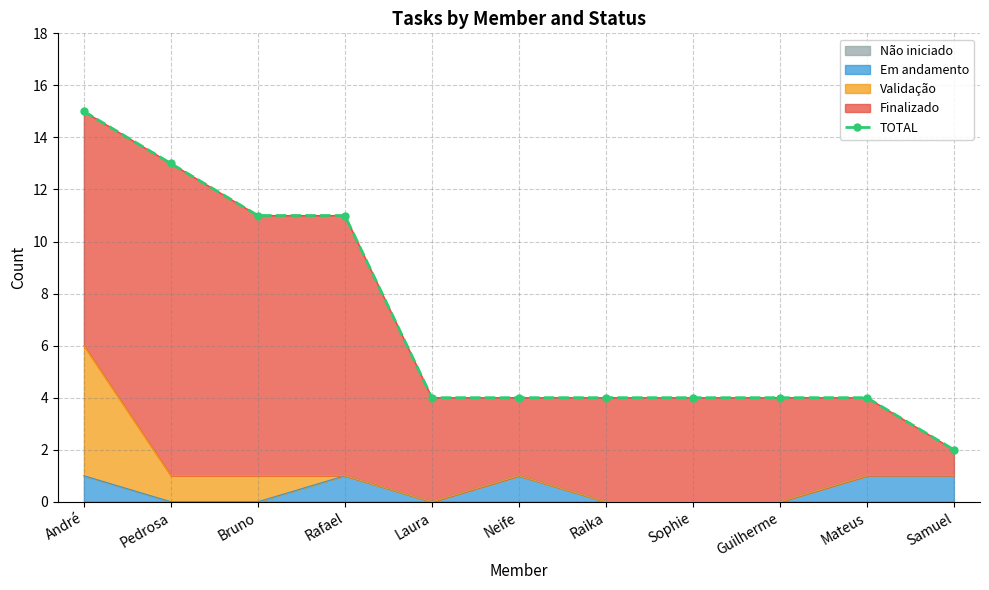

What is the label of the 3rd point from the left?

Bruno